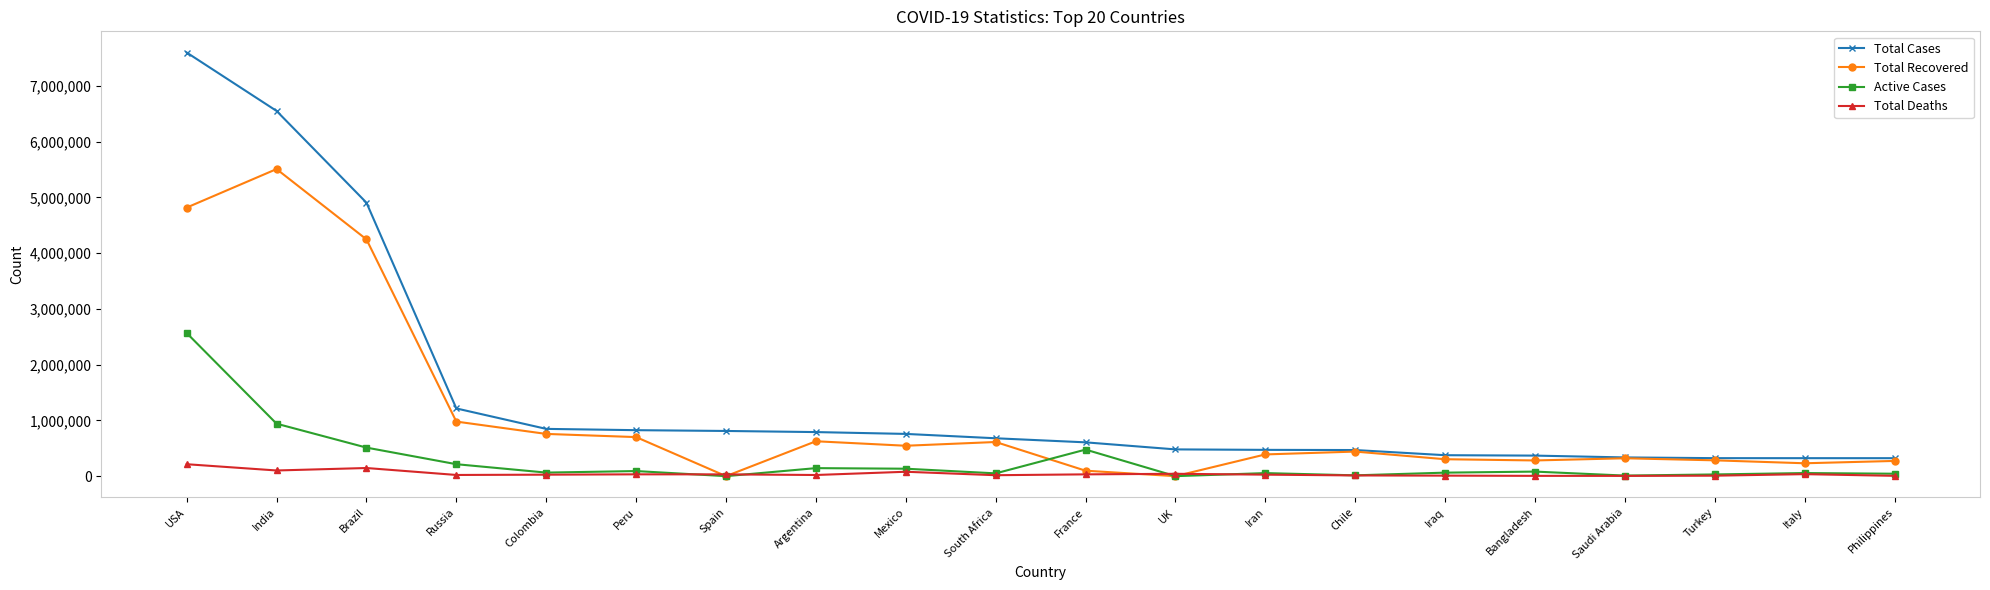

Rank the series by their average value, from highest to lowest.

Total Cases, Total Recovered, Active Cases, Total Deaths